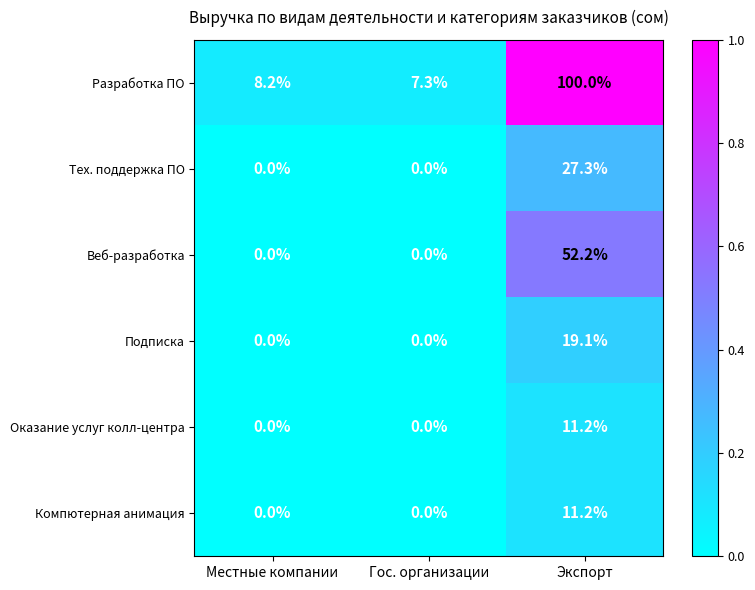

Between Местные компании and Гос. организации, which series saw the biggest shift?

Разработка ПО